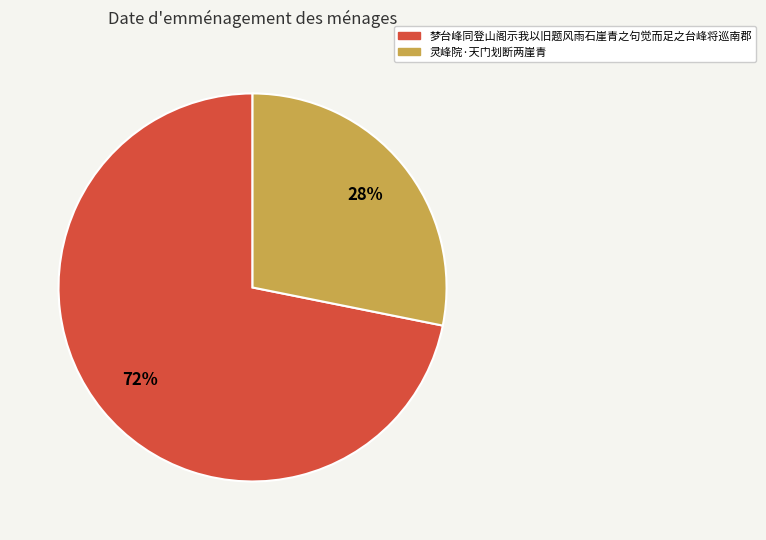

To the nearest percent, what percentage of the pie is 灵峰院·天门划断两崖青?

28%